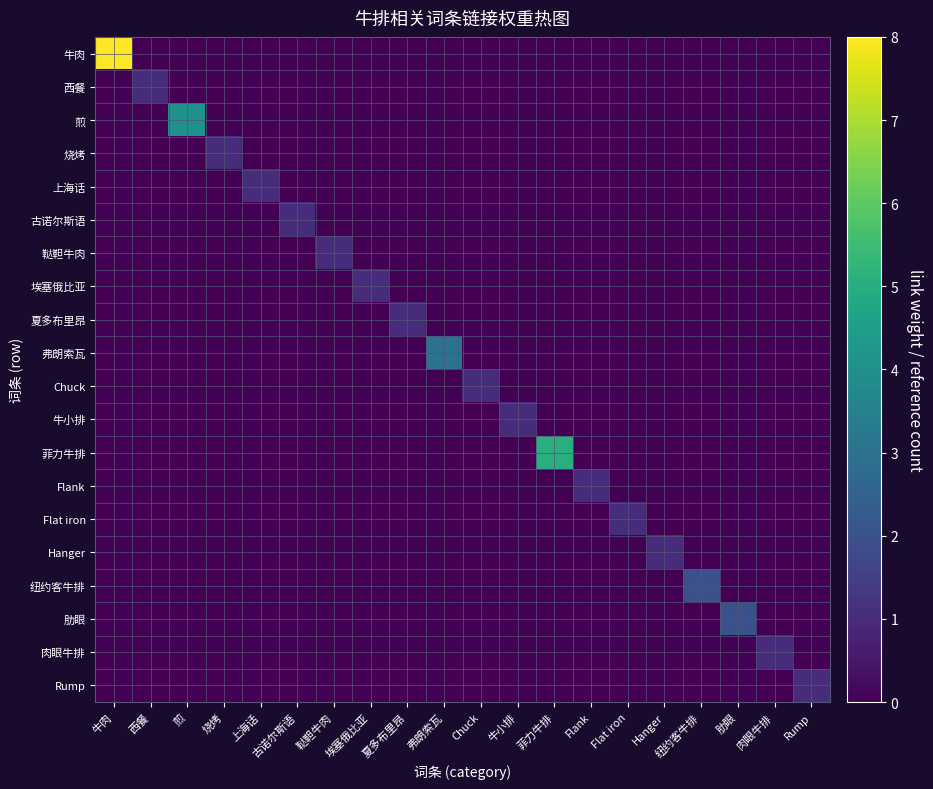

What is the total value across all series at Chuck?

1